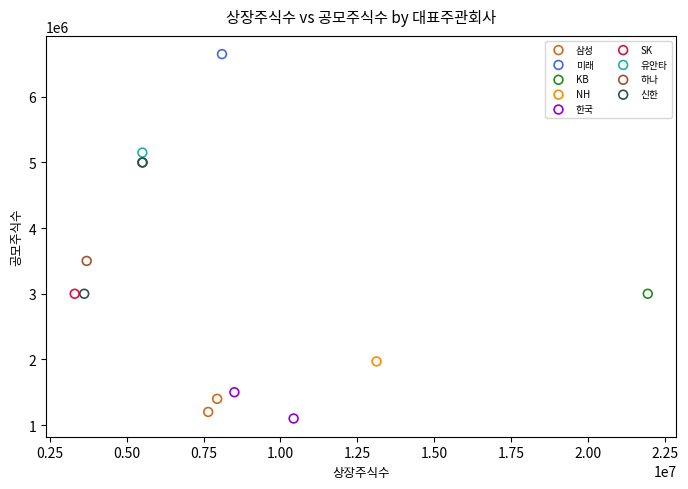

What are all the series names shown in the legend?

삼성, 미래, KB, NH, 한국, SK, 유안타, 하나, 신한